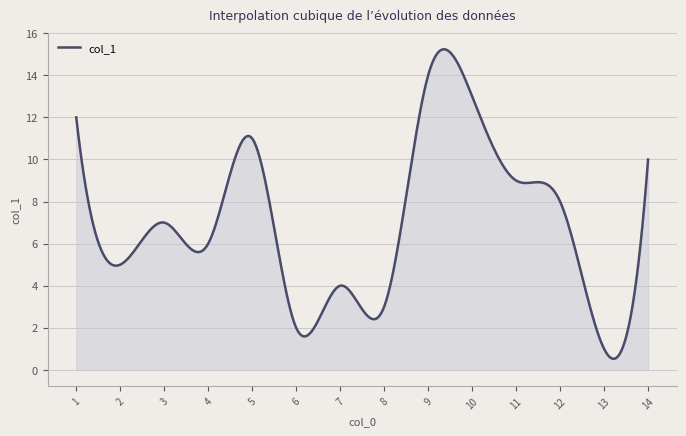

What is the minimum value shown in the chart?

0.5